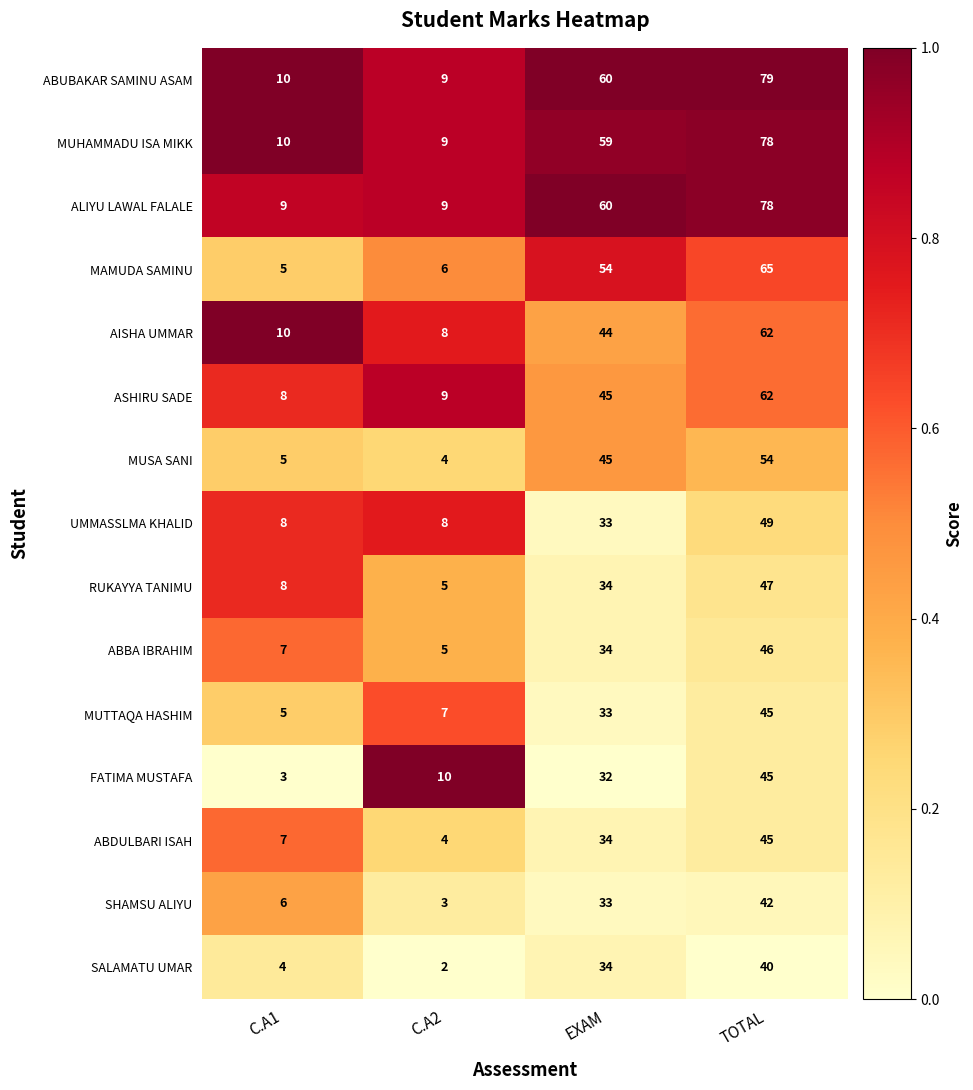

At which category does the chart reach its minimum across all series?

C.A2